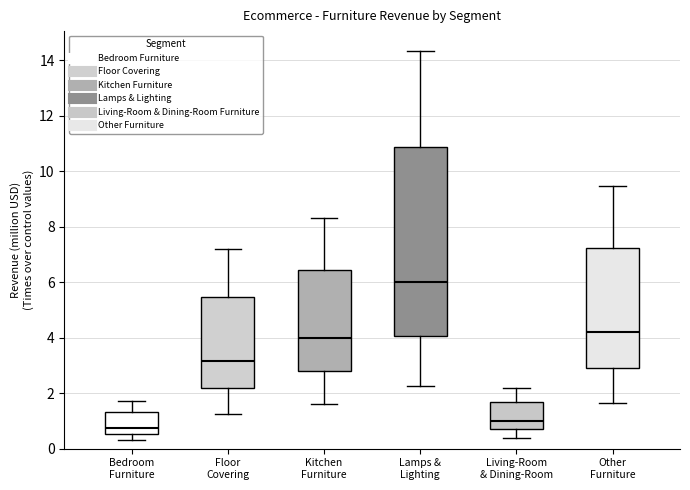

Comparing the boxes themselves (not the whiskers), which one is the tallest?

Lamps & Lighting